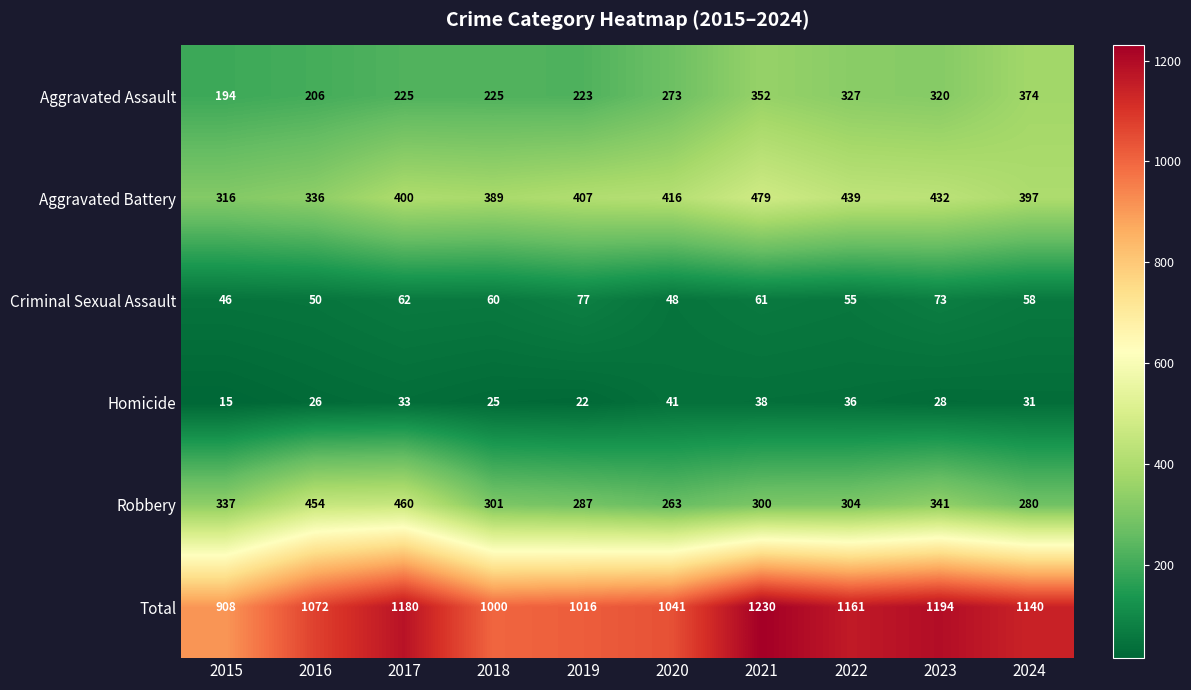

Count the number of data series in this chart.

6